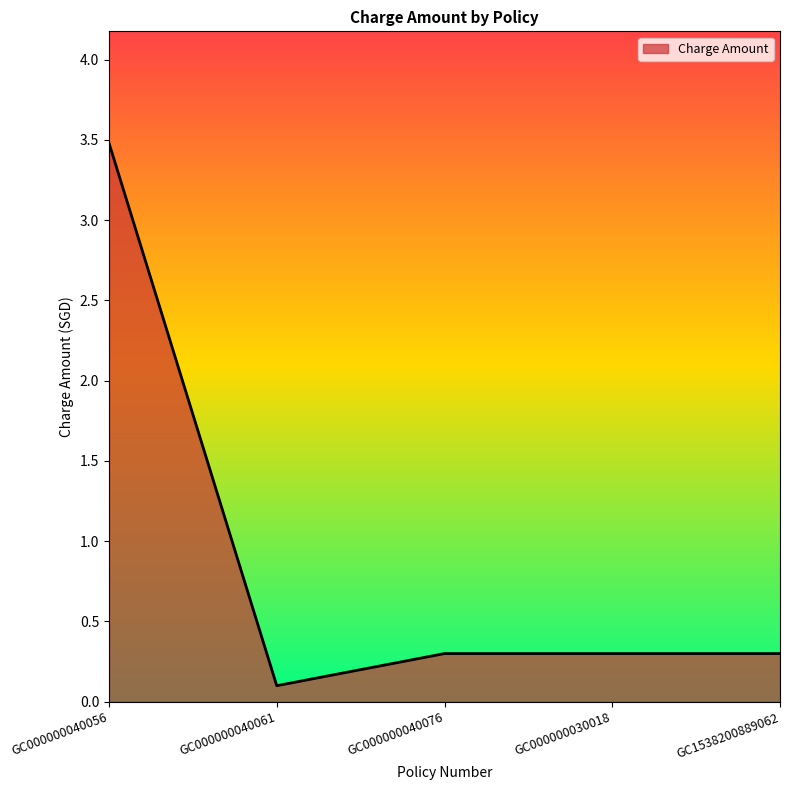

Which has a higher value, GC000000030018 or GC000000040056?

GC000000040056